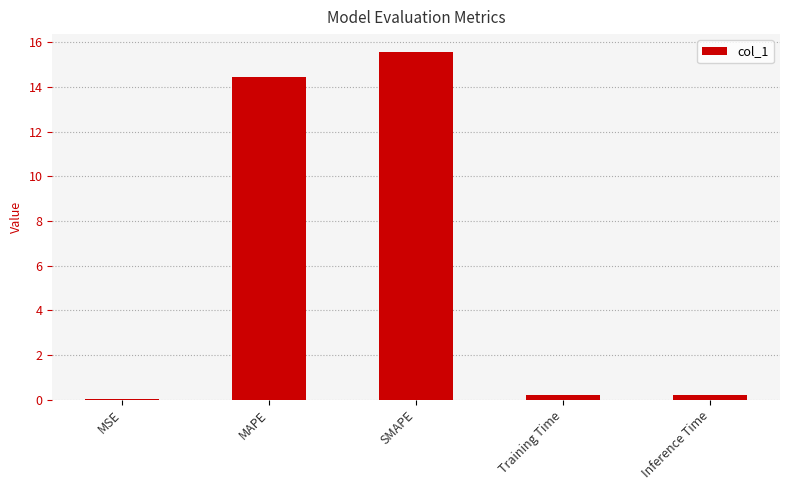

Between MAPE and Inference Time, which is larger?

MAPE